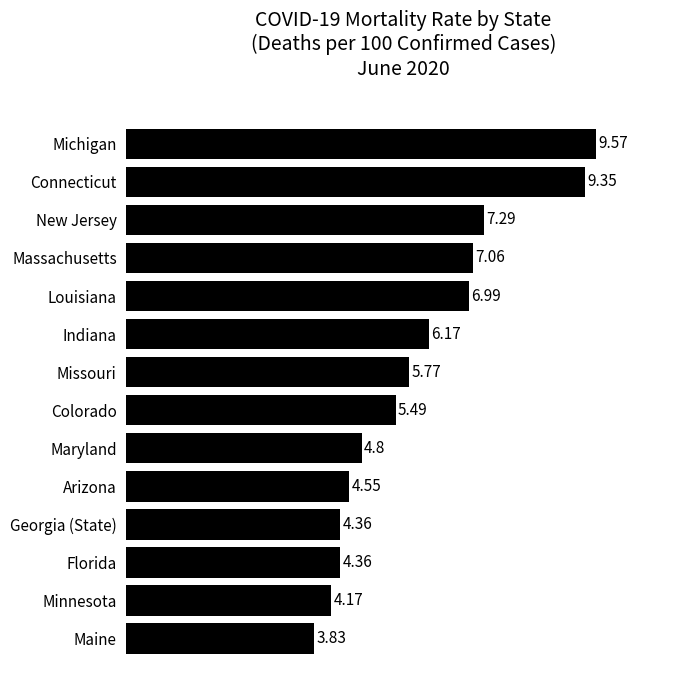

What is the sum of all values?

83.8